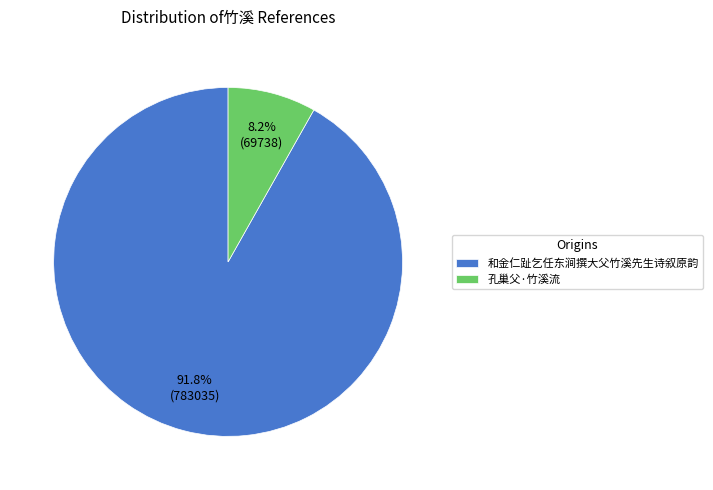

What is the smallest slice in the pie chart?

孔巢父·竹溪流